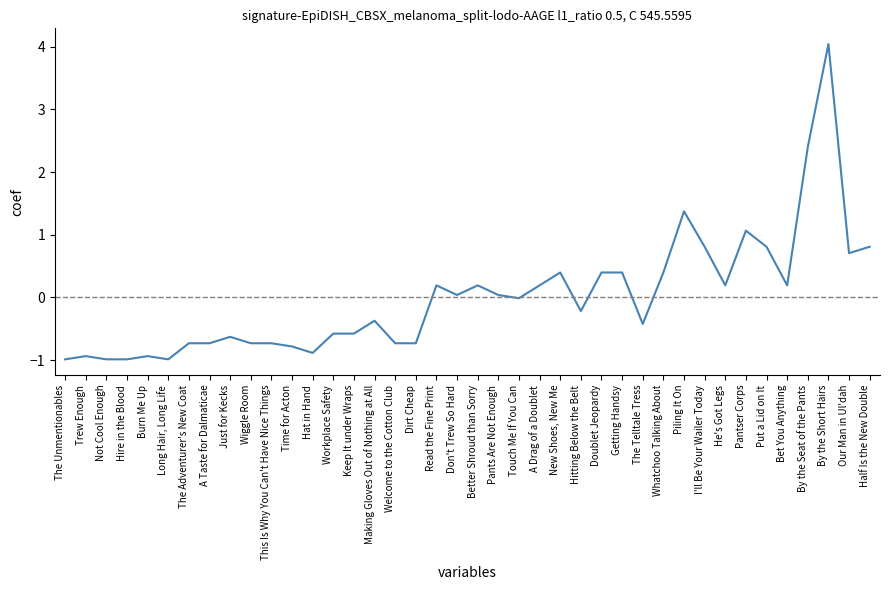

True or false: there are more than 2 points higher than both neighbors.

True